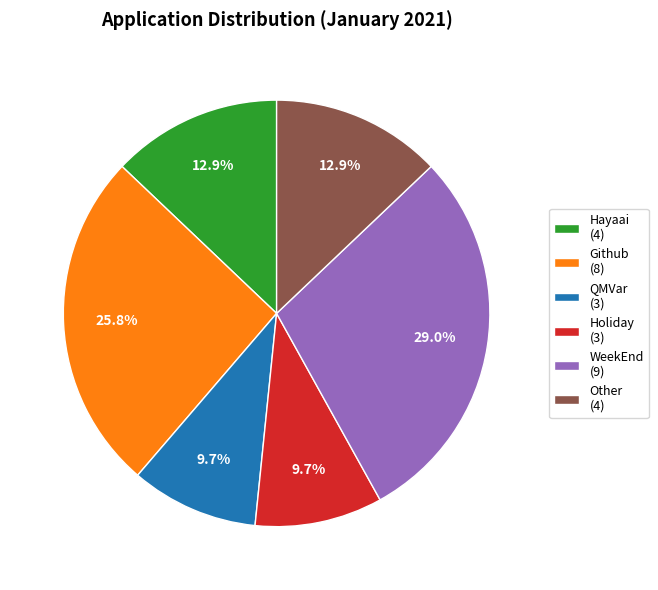

To the nearest percent, what portion does Hayaai represent?

13%